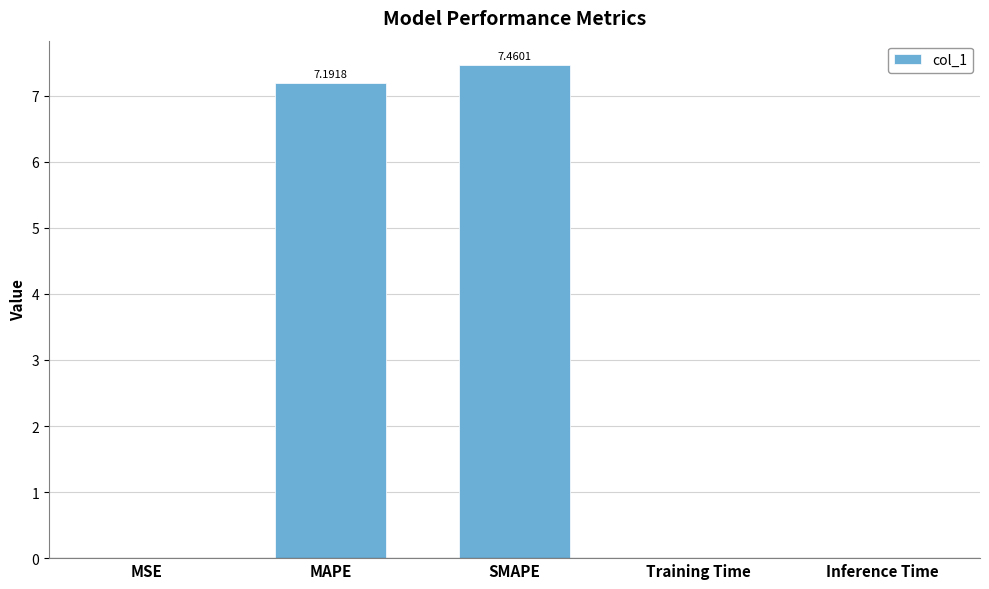

Which has a higher value, MAPE or MSE?

MAPE